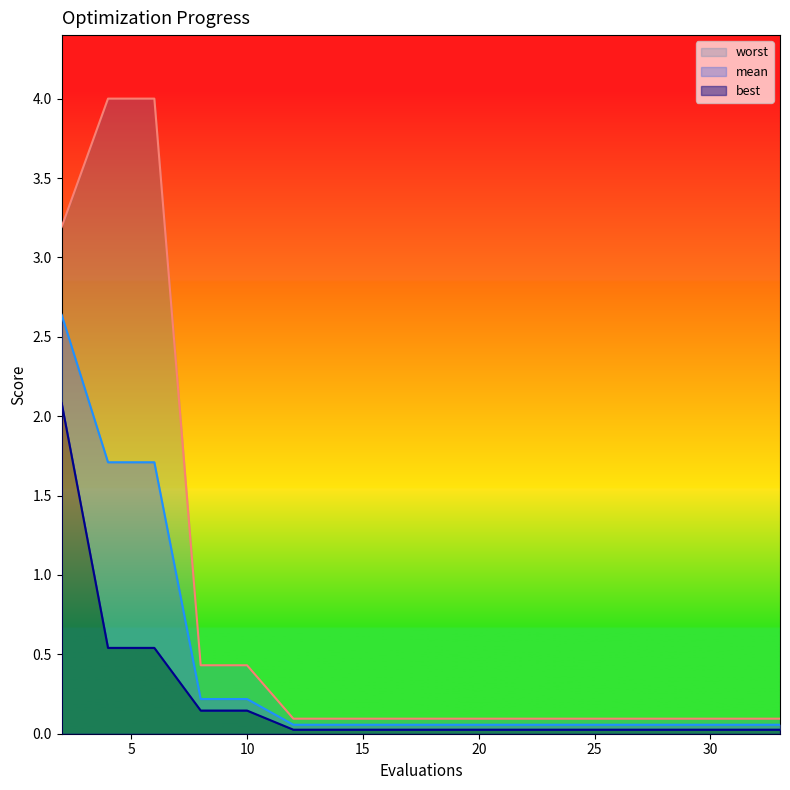

What is the value of the worst point at the 4th from the left?

0.4